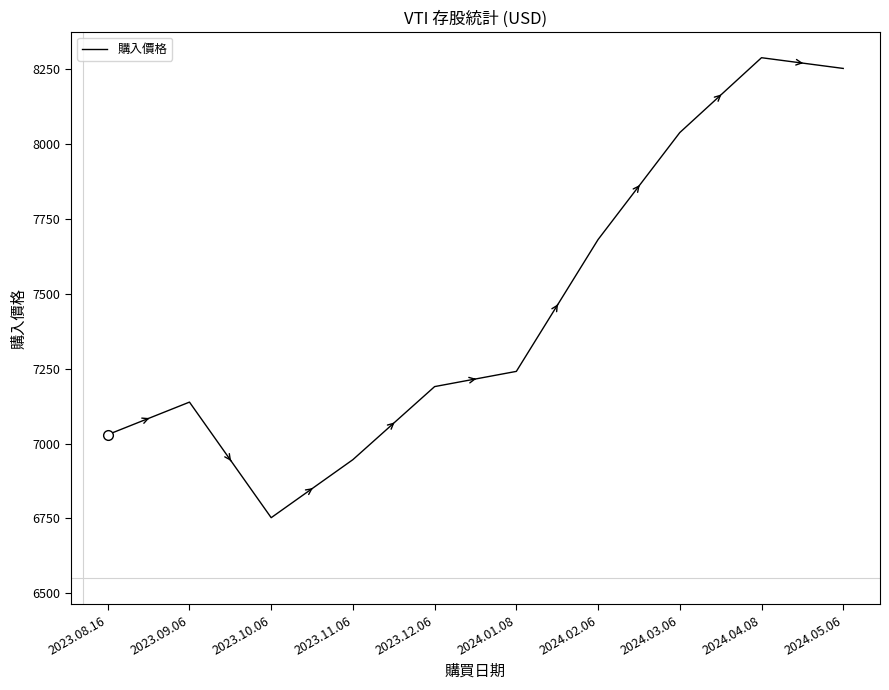

What is the sum of the values at 2024.02.06 and 2023.09.06?

14819.9